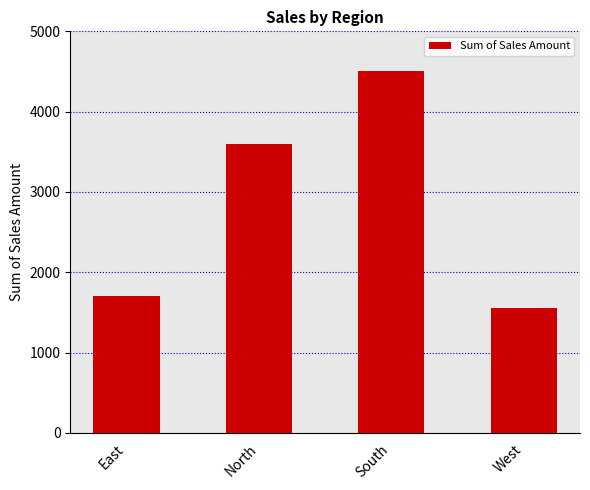

Reading right to left, what are all the values shown in this chart?

1550	4500	3600	1700